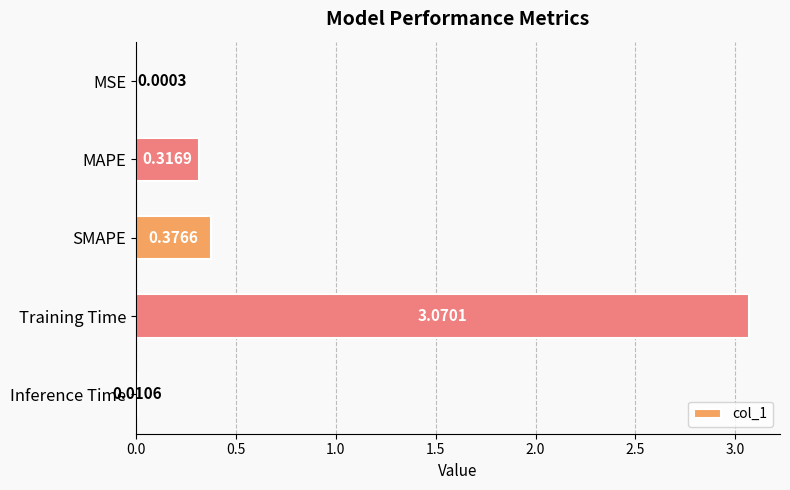

Between MAPE and Training Time, which is larger?

Training Time